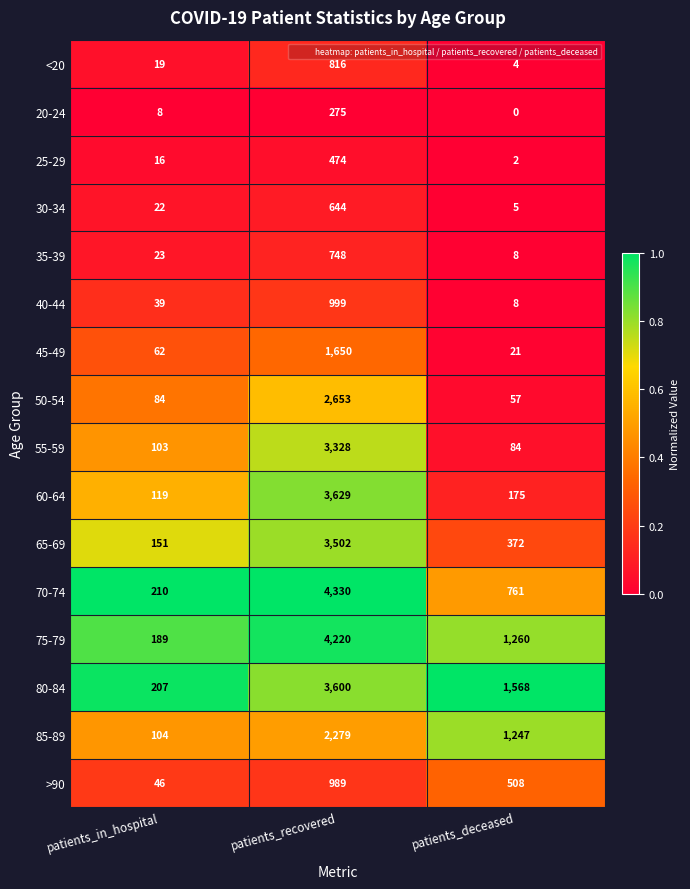

Rank the series by their maximum value, from lowest to highest.

20-24, 25-29, 30-34, 35-39, <20, >90, 40-44, 45-49, 85-89, 50-54, 55-59, 65-69, 80-84, 60-64, 75-79, 70-74